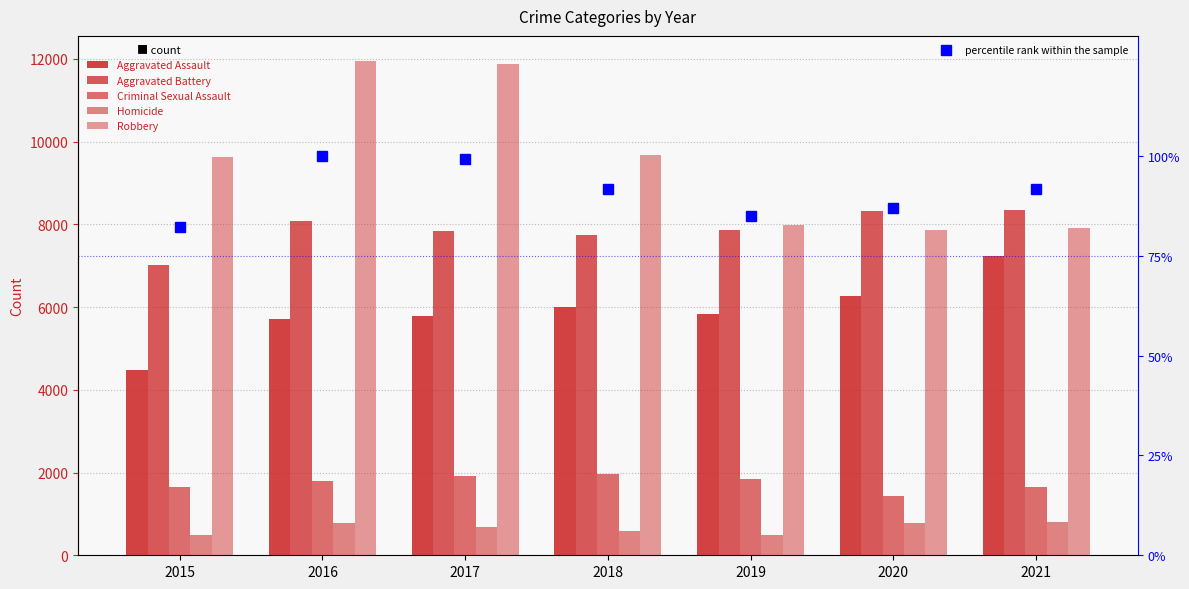

How many values in the Aggravated Battery series exceed 7857?

3